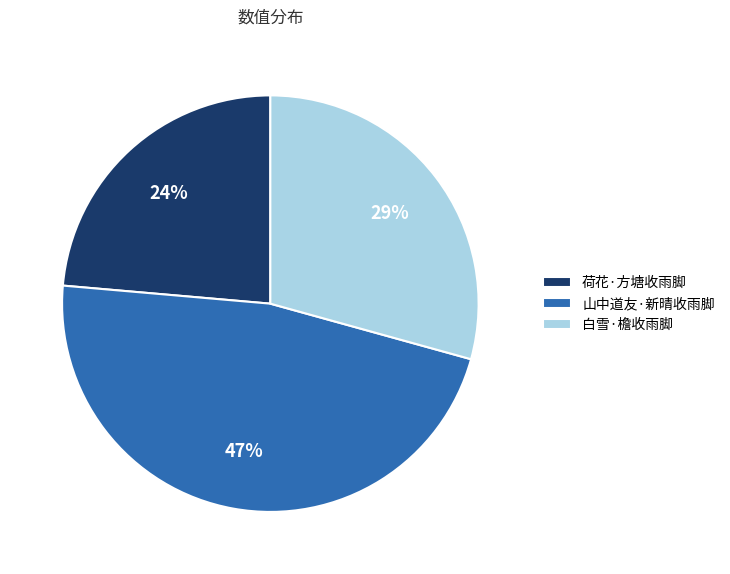

How many segments does this pie chart have?

3